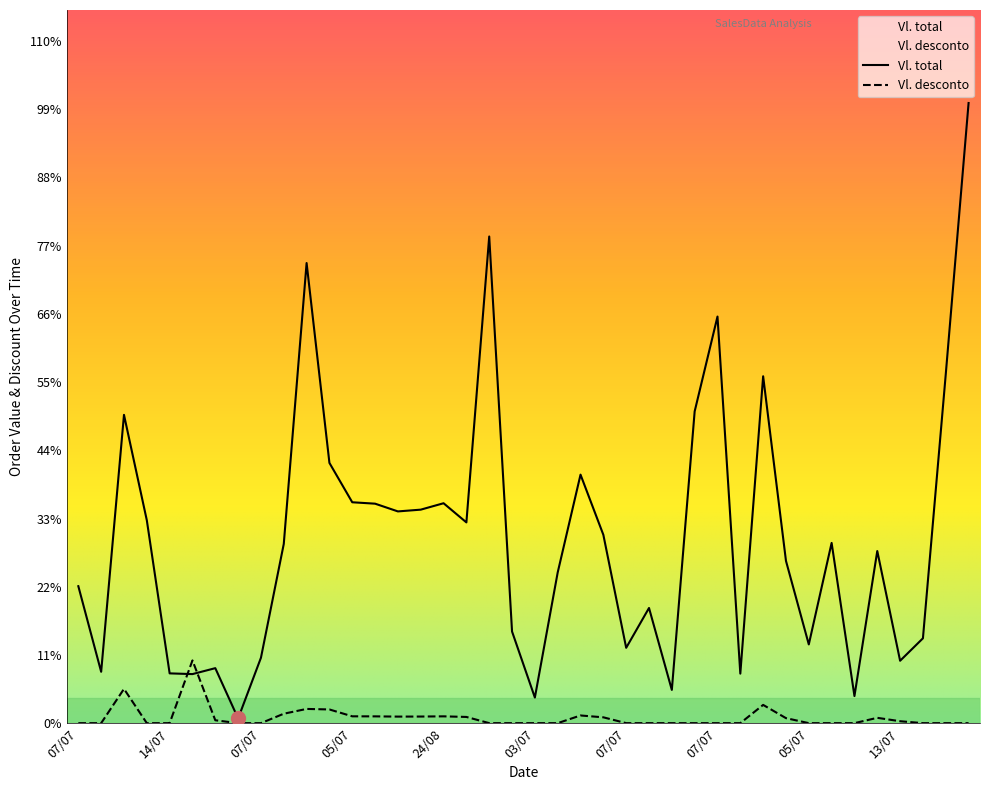

True or false: Vl. total and Vl. desconto intersect in this chart.

True